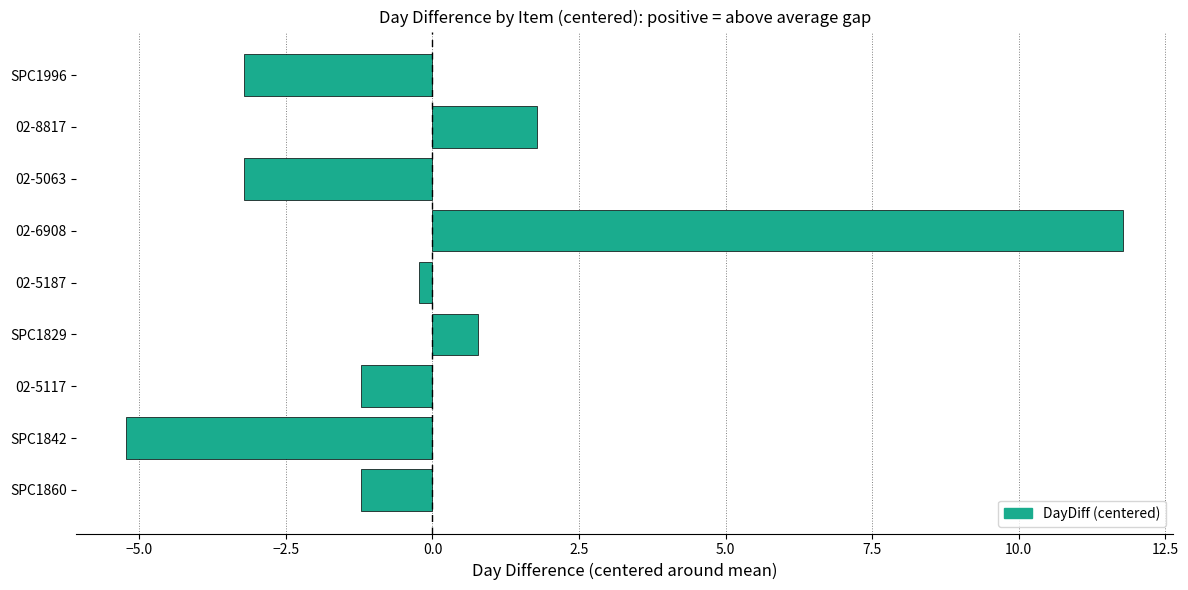

True or false: the data shows -1.2 at 02-5117.

True